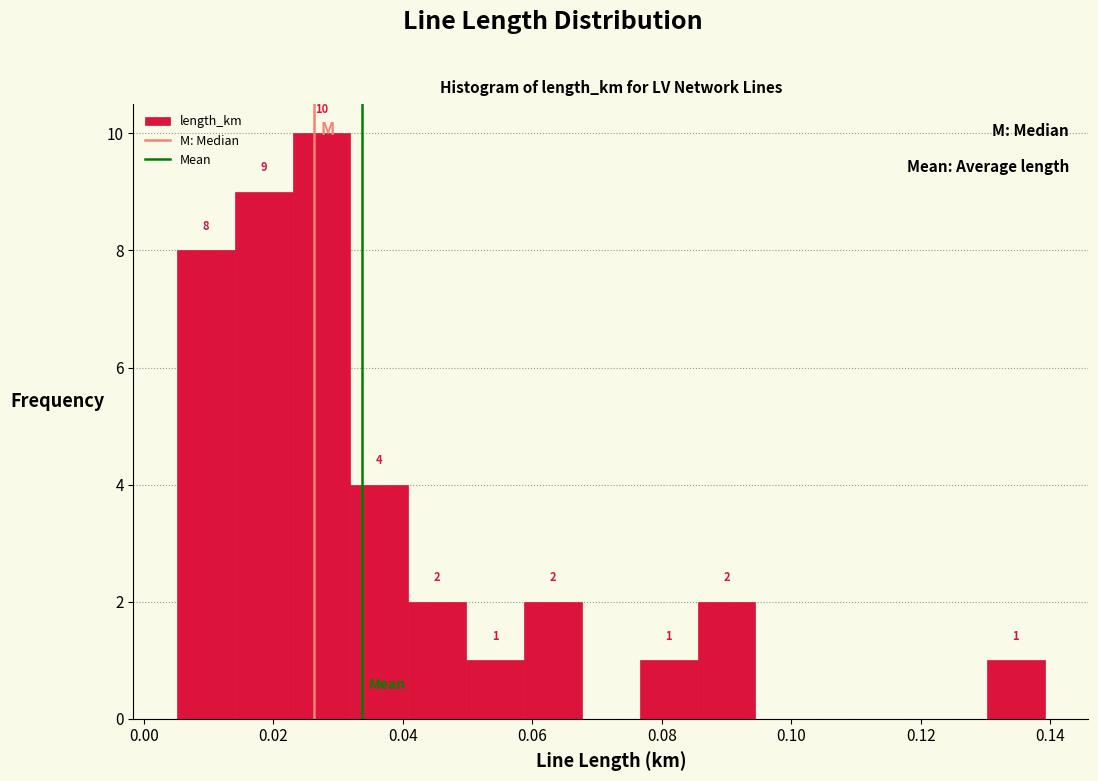

Which range on the x-axis has the tallest bar?

0.022 to 0.032